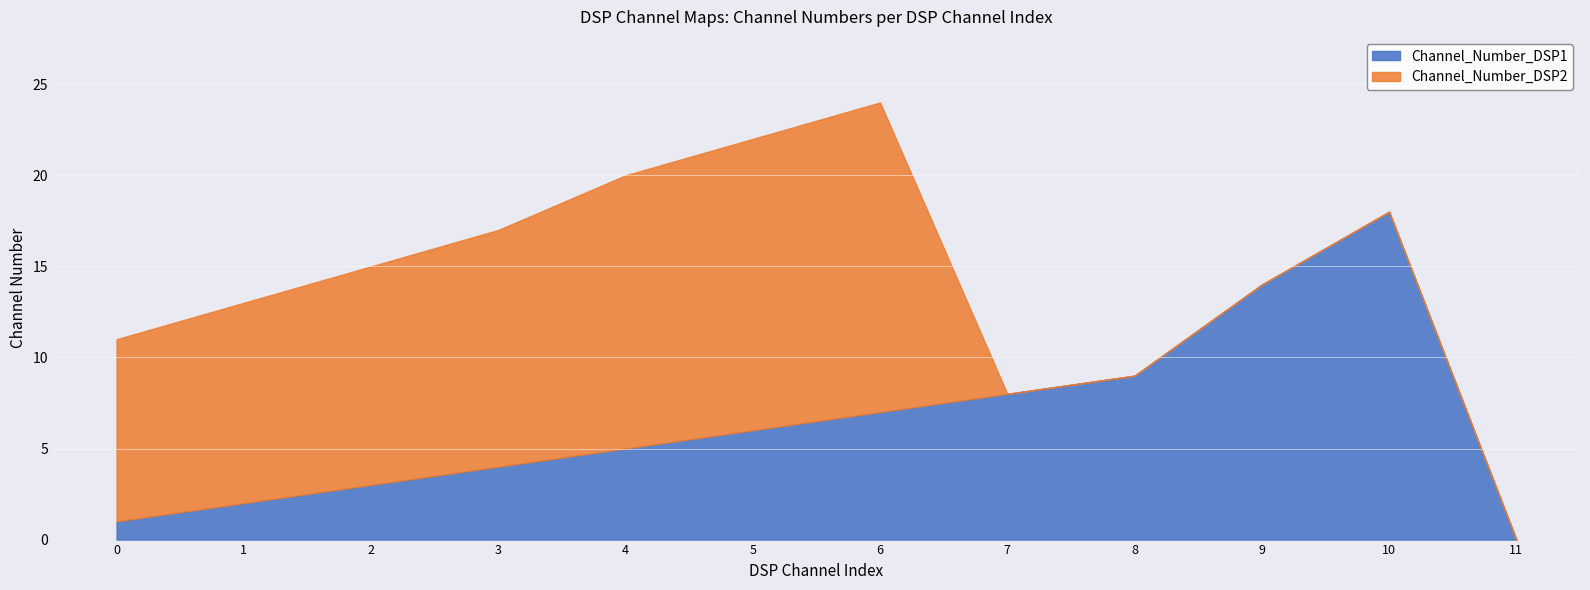

Which series has the largest total across all categories?

Channel_Number_DSP2